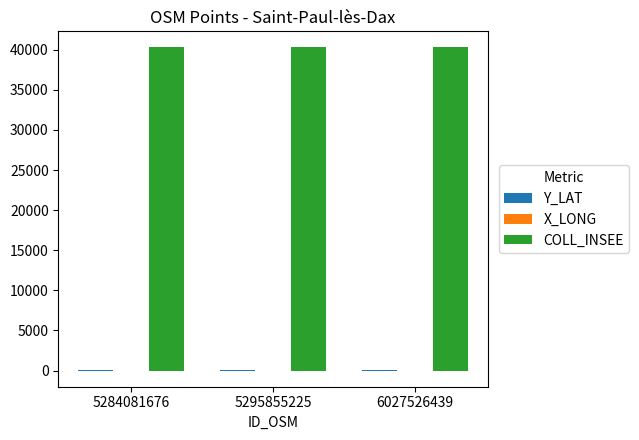

Which series has the largest total across all categories?

COLL_INSEE